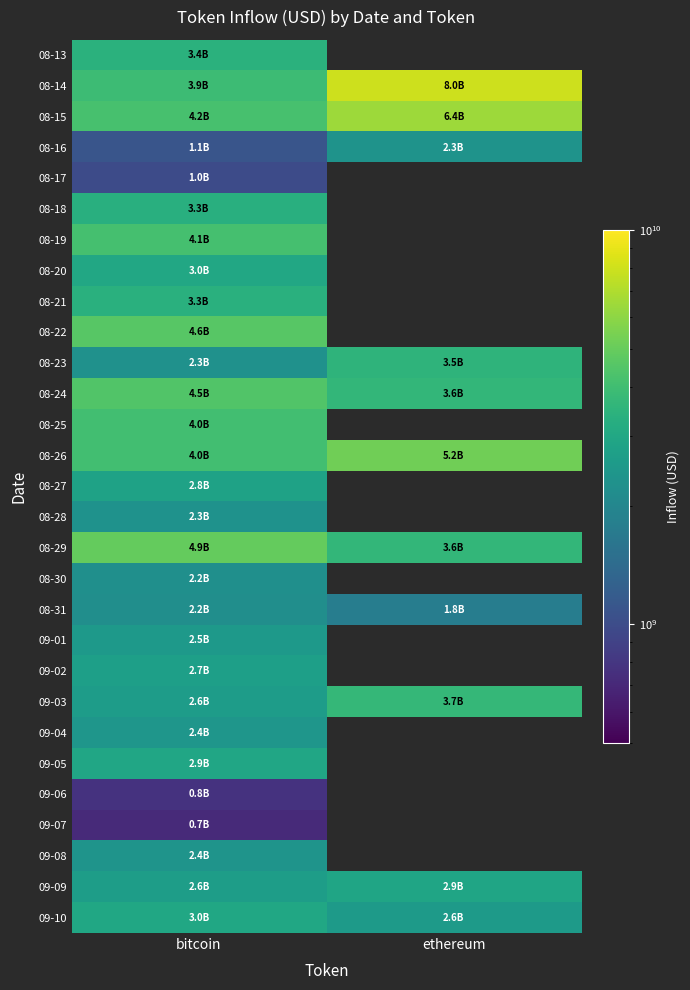

Between ethereum and bitcoin, which is larger?

bitcoin